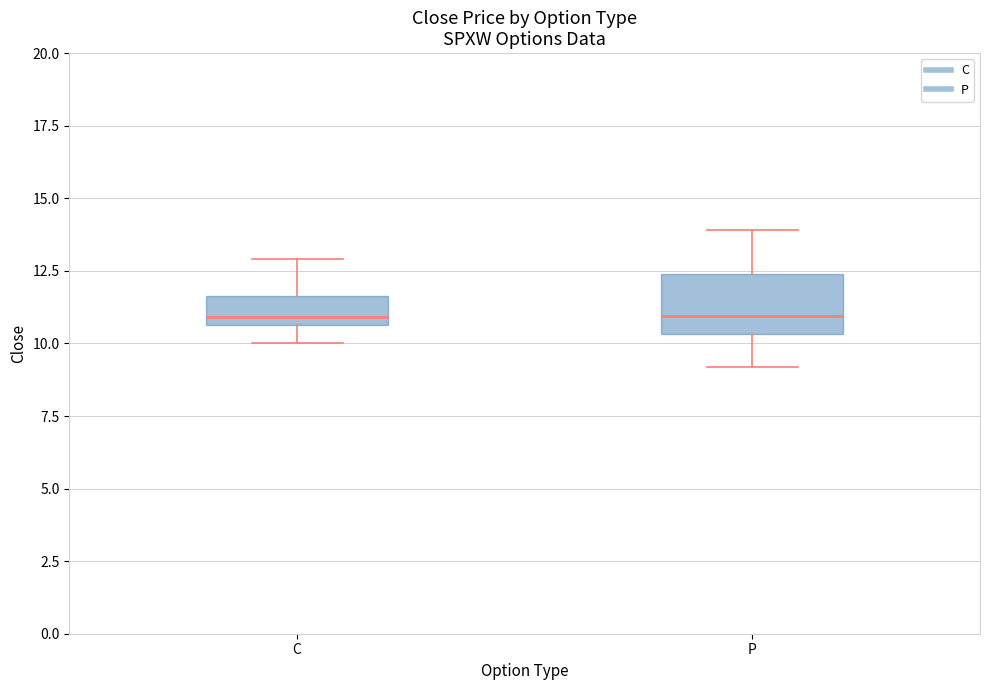

Reading left to right, transcribe this box plot: for each box, give where its median line is, the range the box spans, and where its two whiskers end, as read against the y-axis. The values are not printed on the chart, so give them approximately, as read against the axis.

C: median 11.0, box 10.5 to 11.5, whiskers 10.0 to 13.0
P: median 11.0, box 10.5 to 12.5, whiskers 9.0 to 14.0